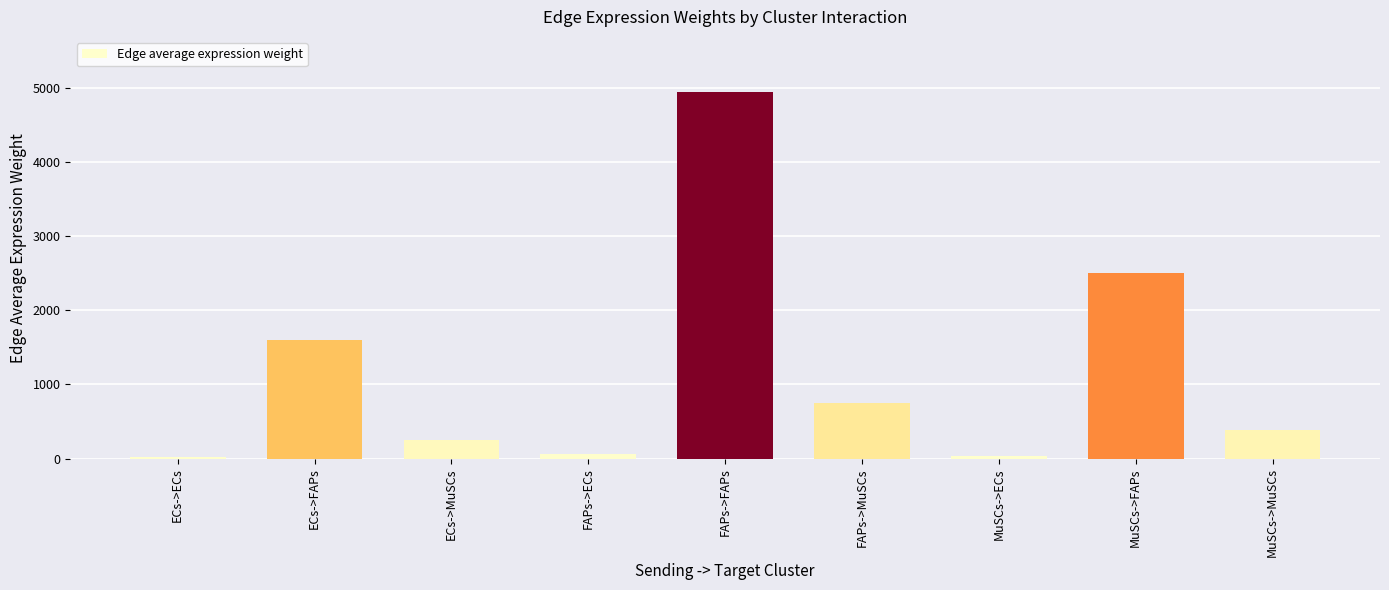

Between FAPs->ECs and FAPs->MuSCs, which is larger?

FAPs->MuSCs